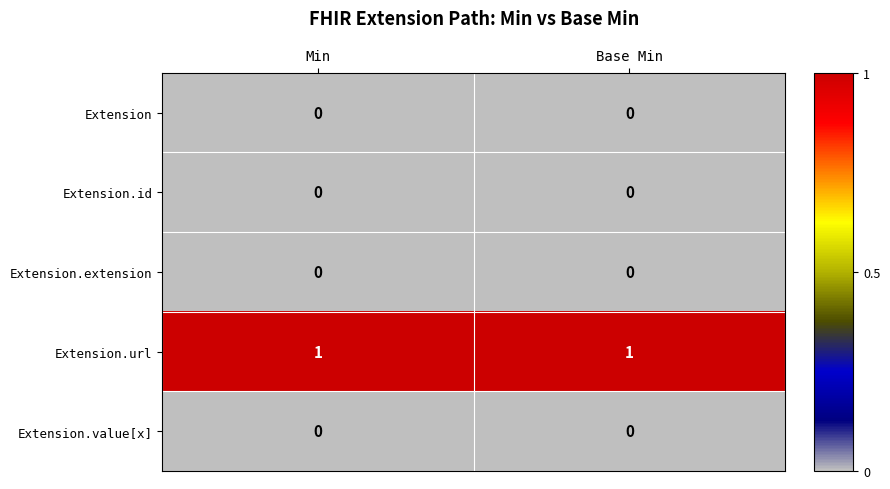

Which series has the largest total across all categories?

Extension.url